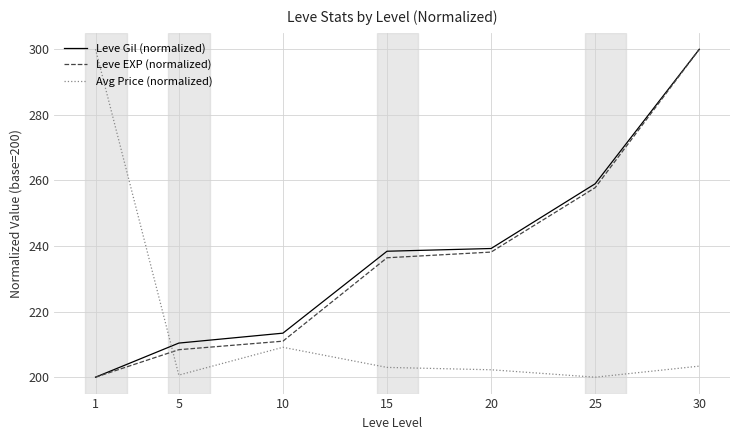

How many intersections are there between Avg Price (normalized) and Leve Gil (normalized)?

1